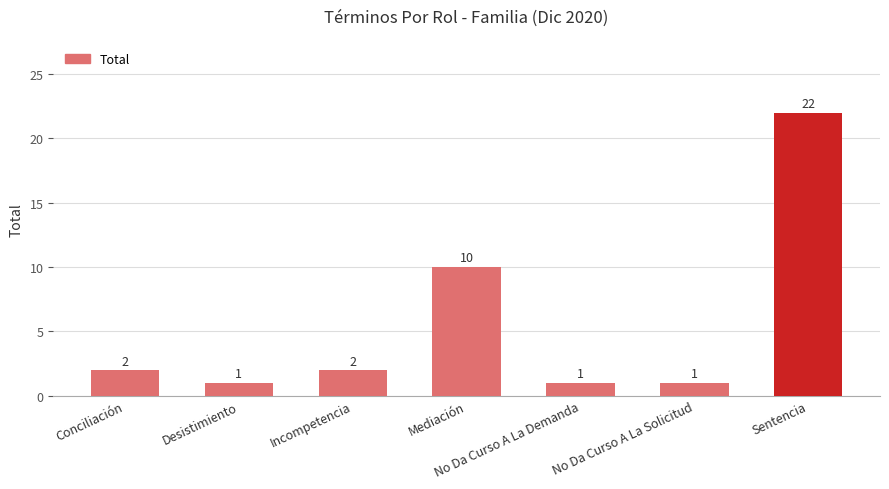

What is the smallest value displayed?

1